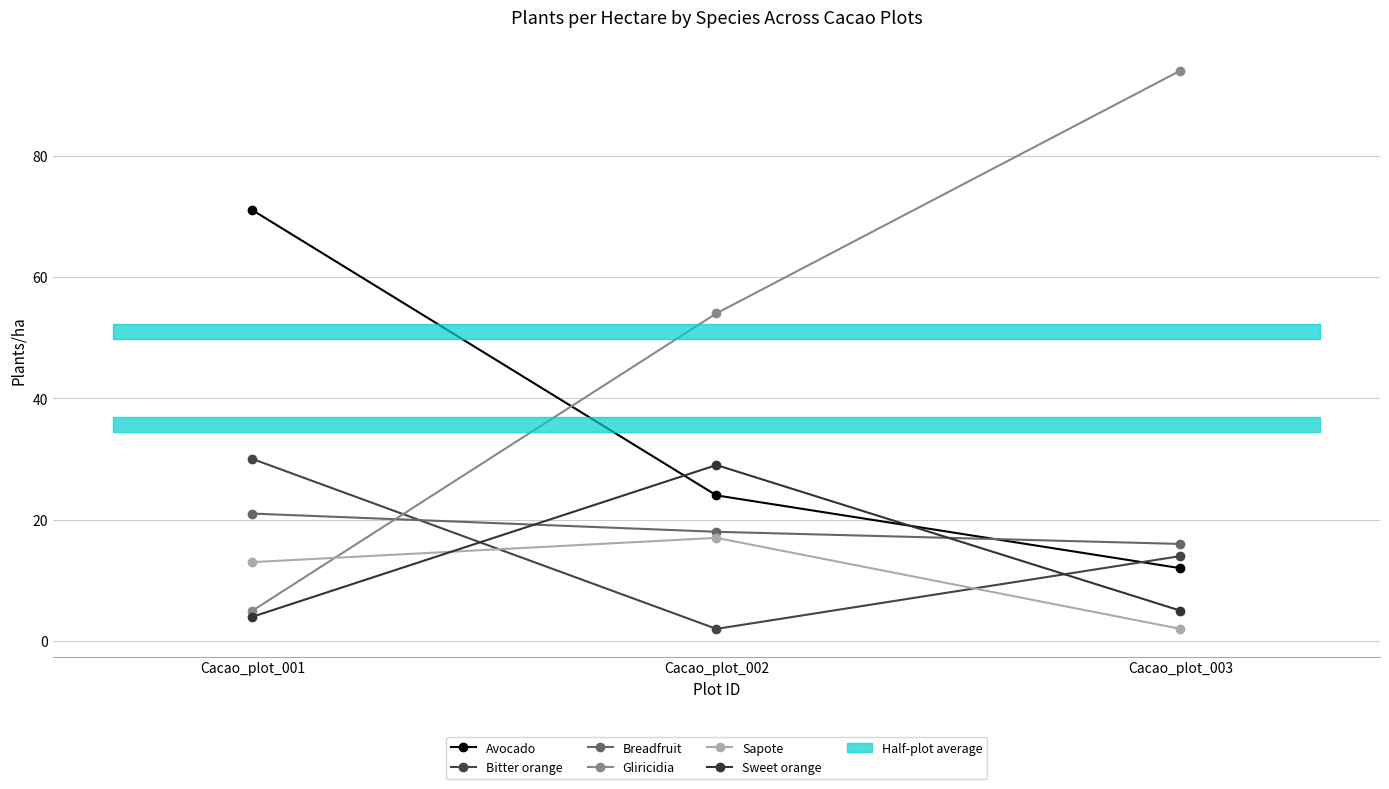

How many values in the Gliricidia series exceed 54?

1